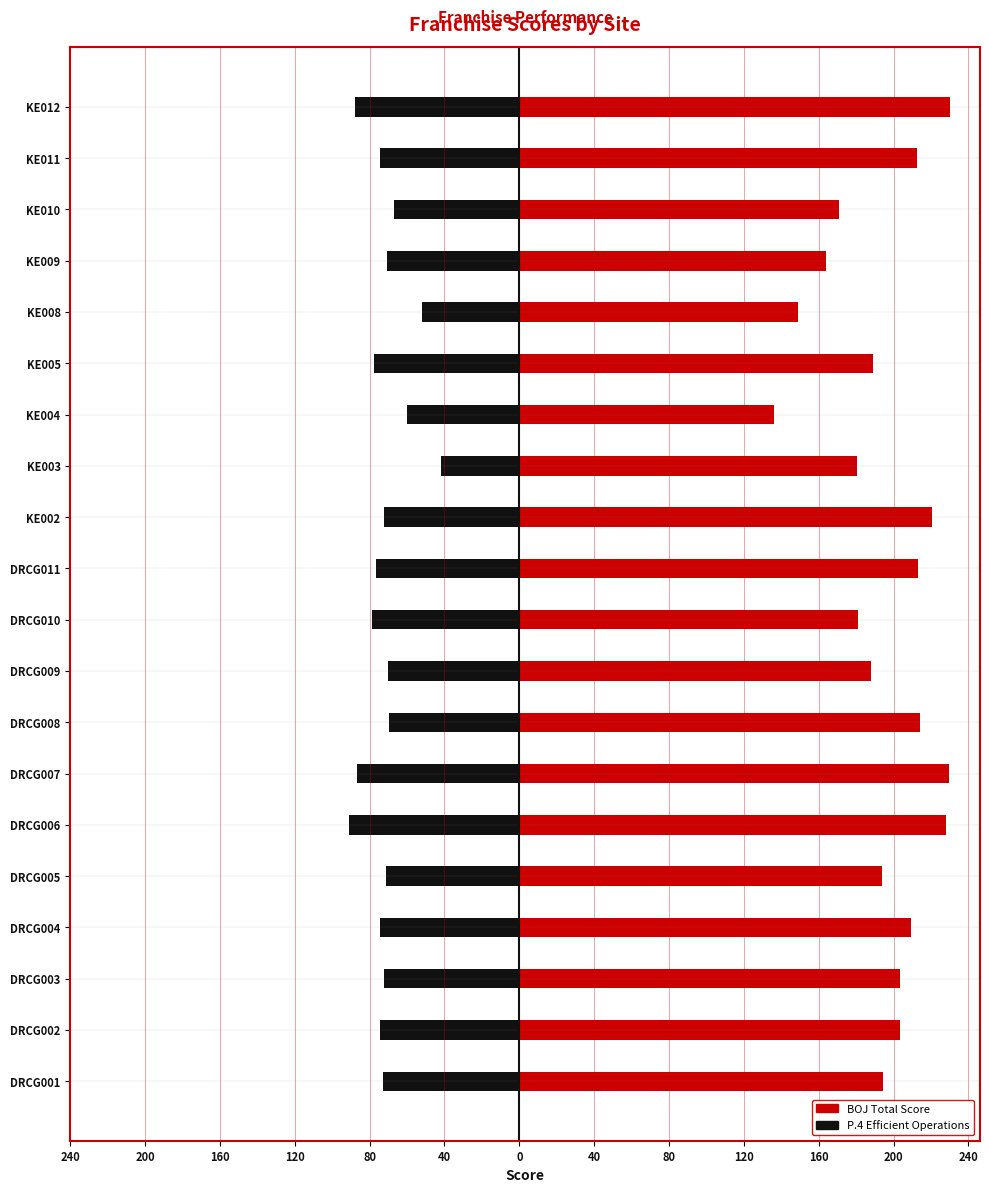

What is the difference between the maximum and minimum values in the P.4 Efficient Operations series?

48.7